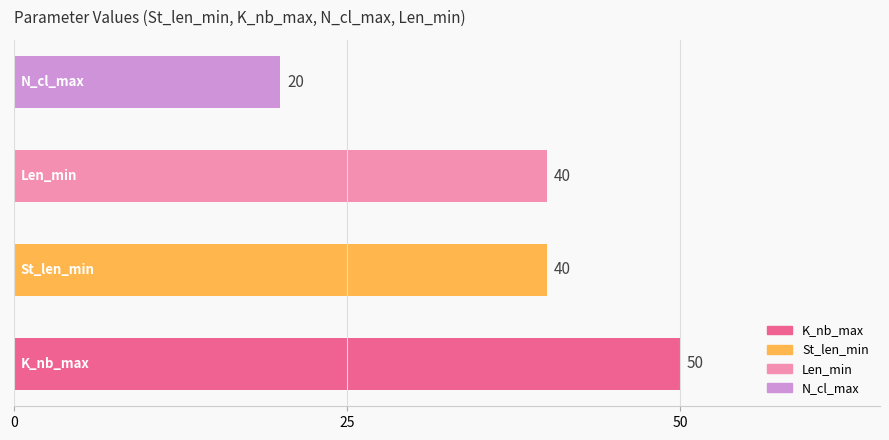

What is the smallest value displayed?

20